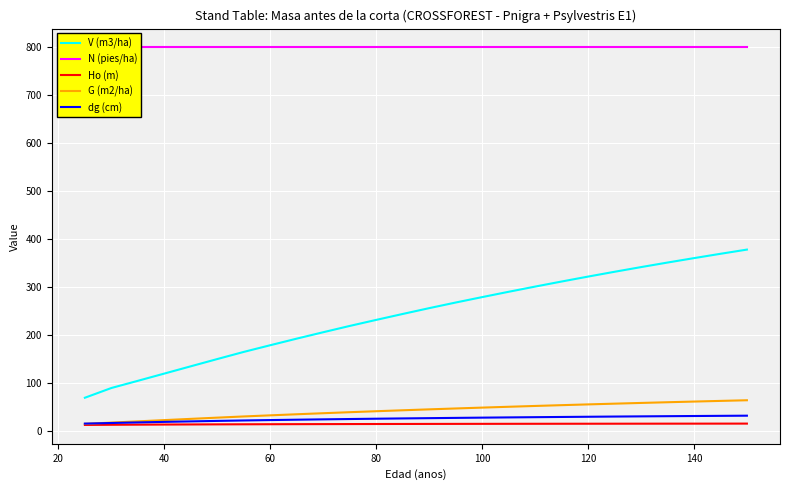

The G (m2/ha) series shows 55.5 at 120. True or false?

True